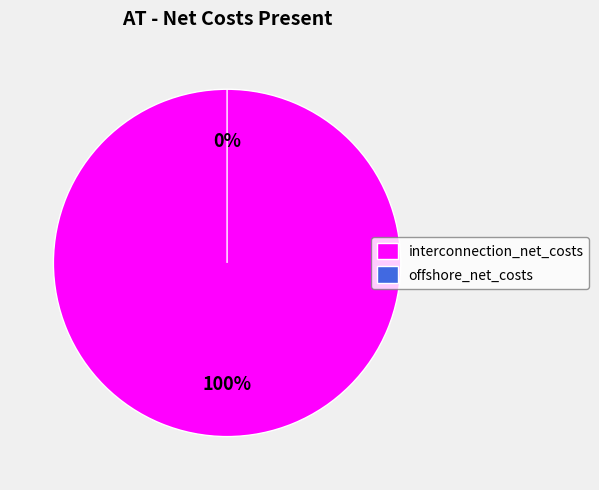

What is the change in value from interconnection_net_costs_present to offshore_net_costs_present?

-236877333.1